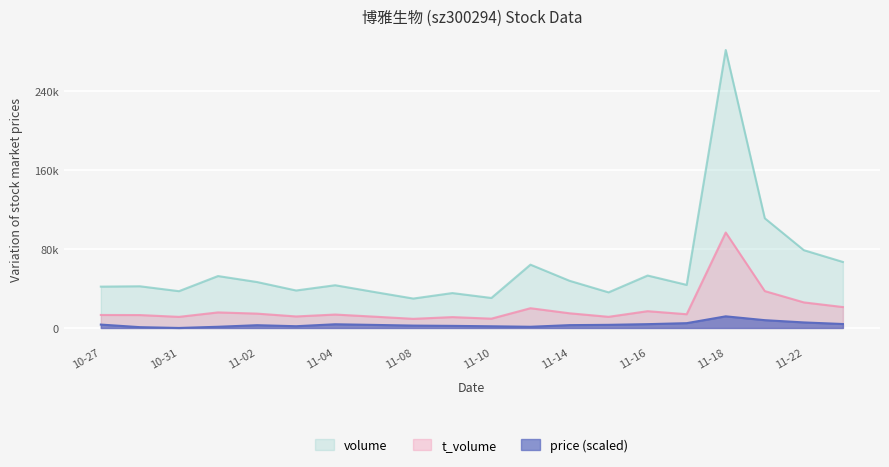

What are all the series names shown in the legend?

volume, t_volume, price (scaled)